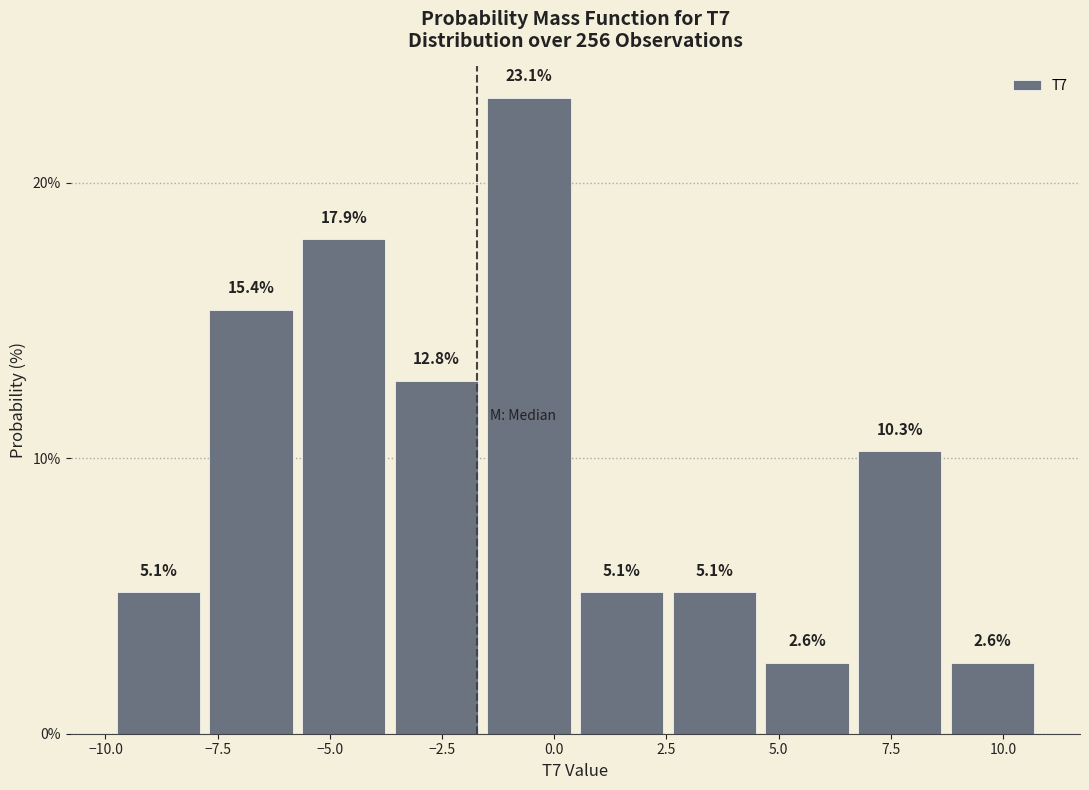

Reading left to right, list every bar in this chart as the range it spans on the x-axis followed by its height. The bar edges are not printed on the chart, so give them approximately, as read against the axis.

-10.0 to -8.0: 5.1
-8.0 to -5.5: 15.4
-5.5 to -3.5: 17.9
-3.5 to -1.5: 12.8
-1.5 to 0.5: 23.1
0.5 to 2.5: 5.1
2.5 to 4.5: 5.1
4.5 to 6.5: 2.6
6.5 to 8.5: 10.3
8.5 to 11.0: 2.6